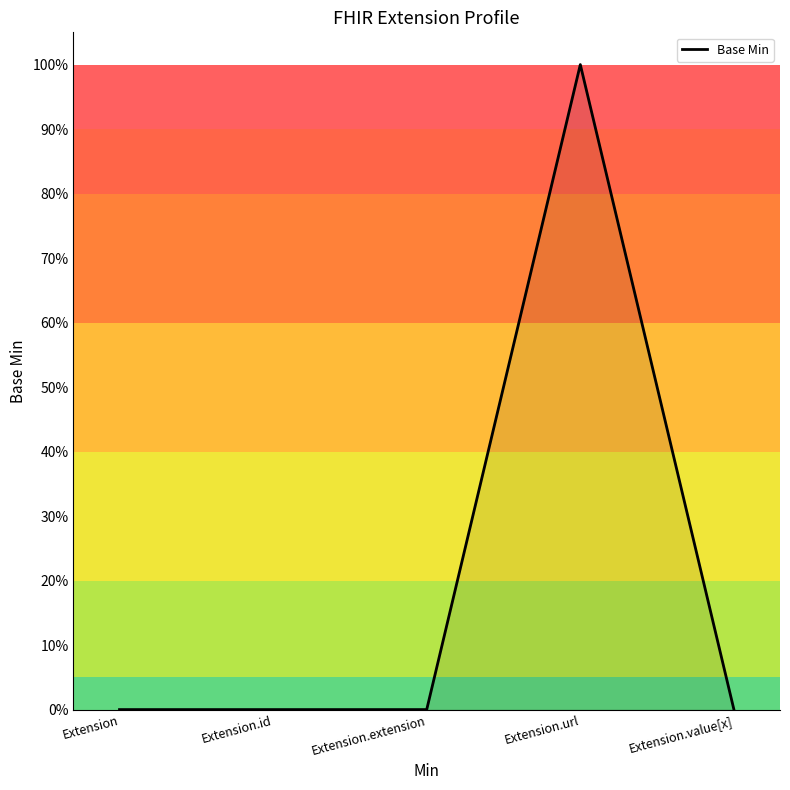

Reading left to right, transcribe all the data shown in this chart.

Extension=0	Extension.id=0	Extension.extension=0	Extension.url=1	Extension.value[x]=0